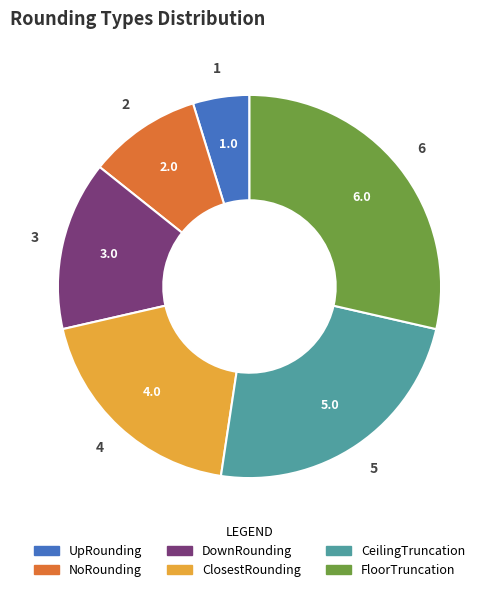

Is there a majority slice in this chart?

No